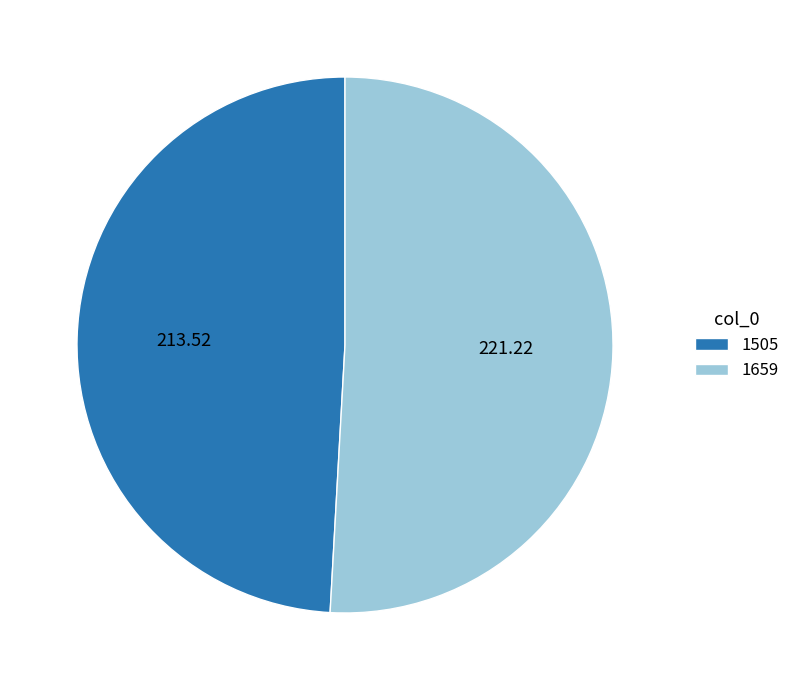

Between 1505 and 1659, which is larger?

1659